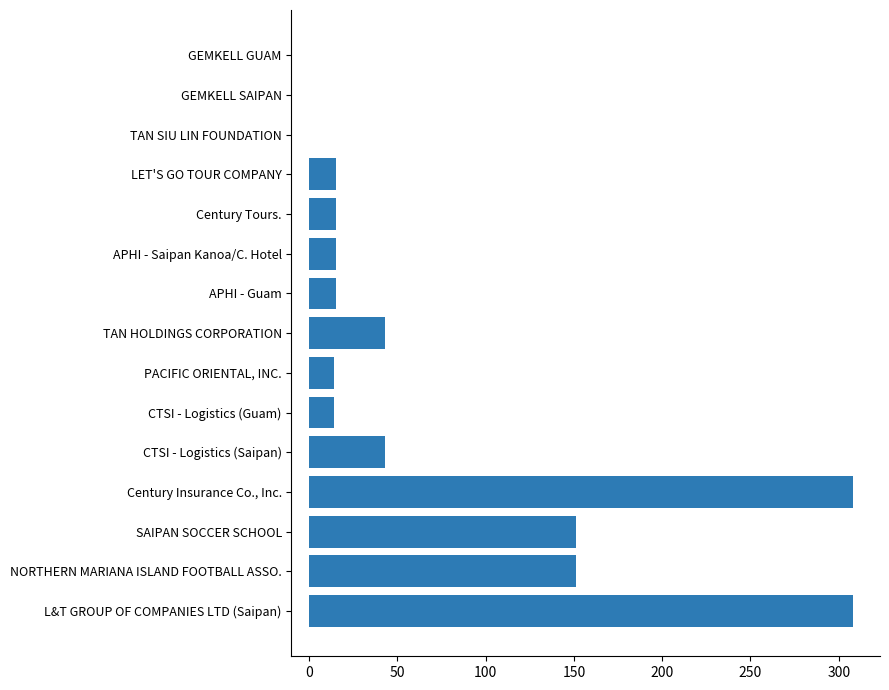

What is the change in value from SAIPAN SOCCER SCHOOL to Century Insurance Co., Inc.?

+157.0